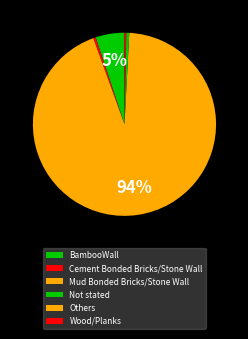

Is it true that Cement Bonded Bricks/Stone Wall is 0% of the pie?

True